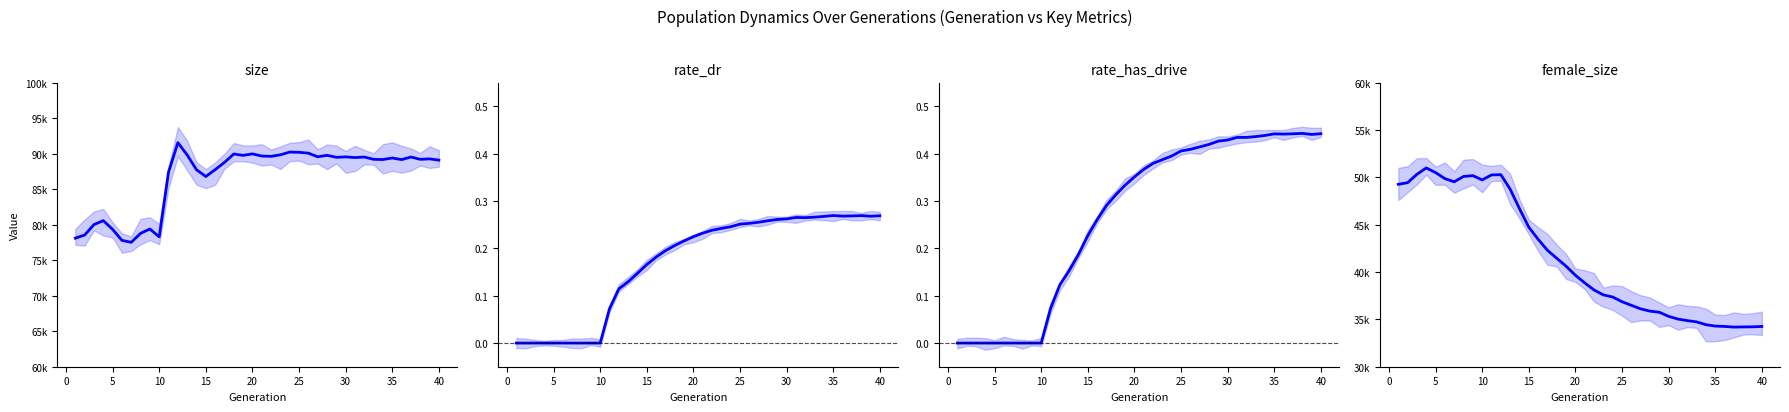

What is the sum of all size values?

3468782.0